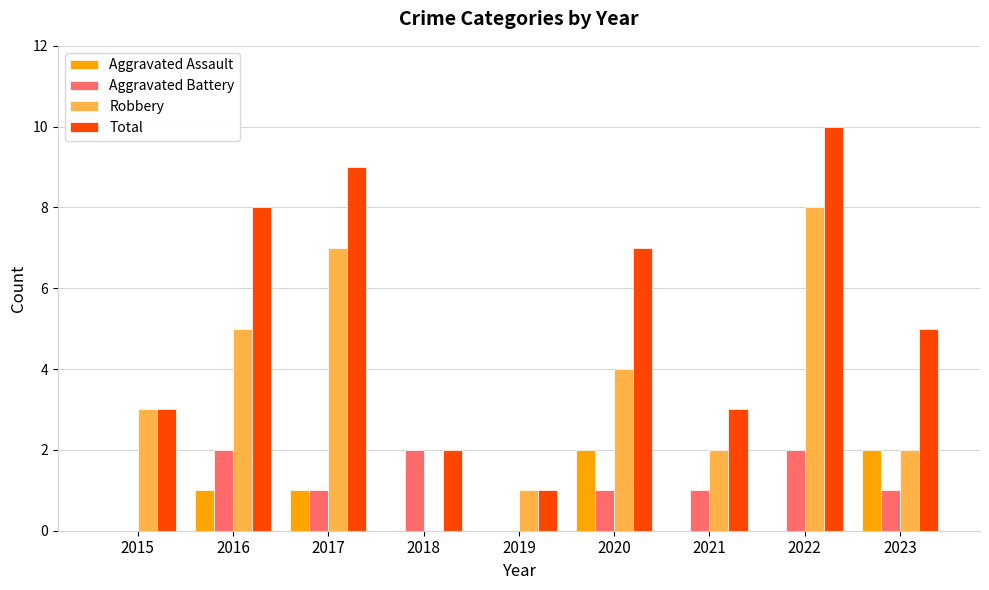

Count the number of data series in this chart.

4